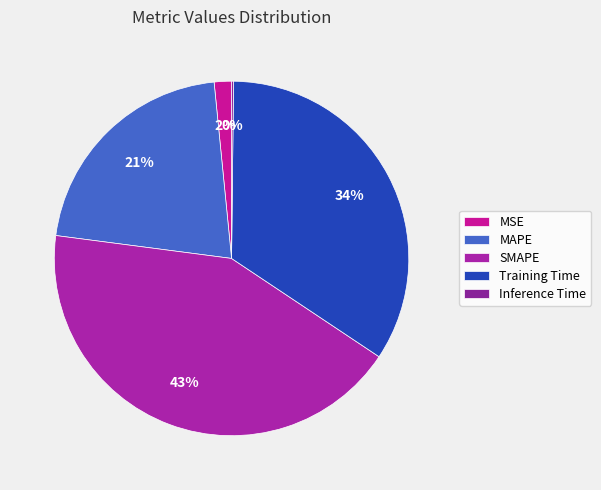

To the nearest percent, what is the difference between the Training Time and MSE slice percentages?

33%